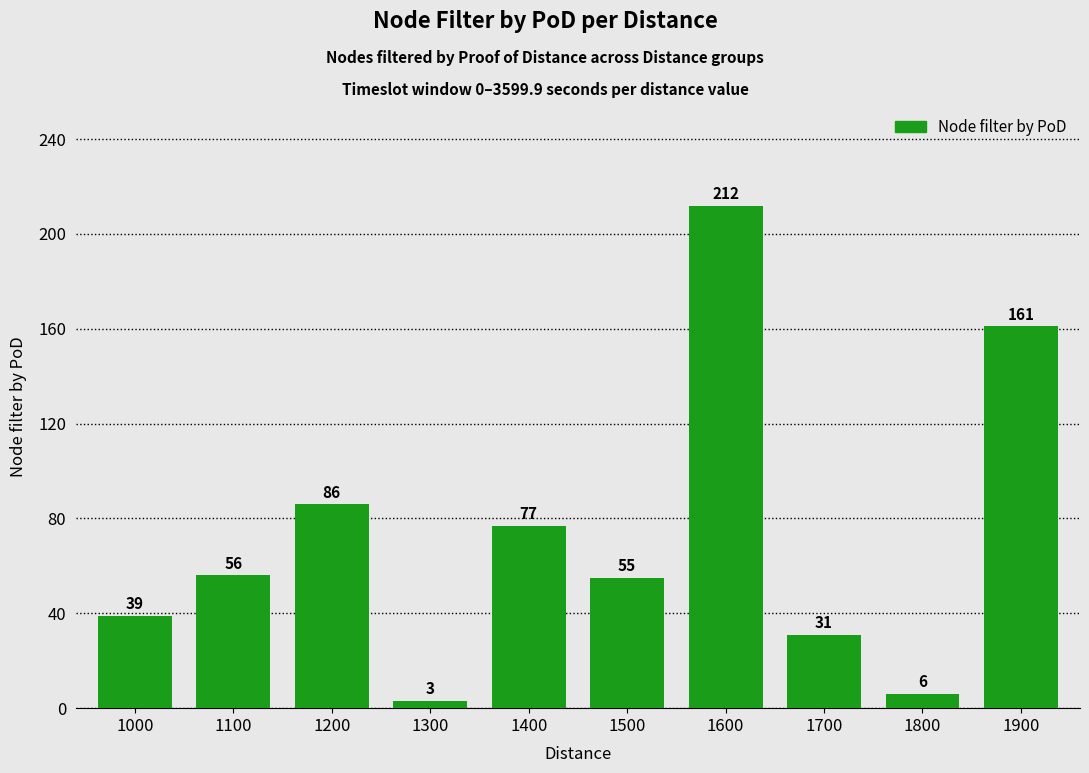

Are the bars grouped side by side (vs. stacked)?

No